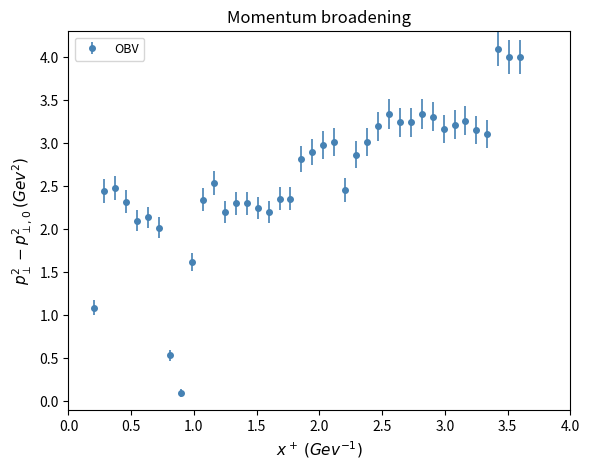

True or false: there are more than 0 points higher than both neighbors.

True